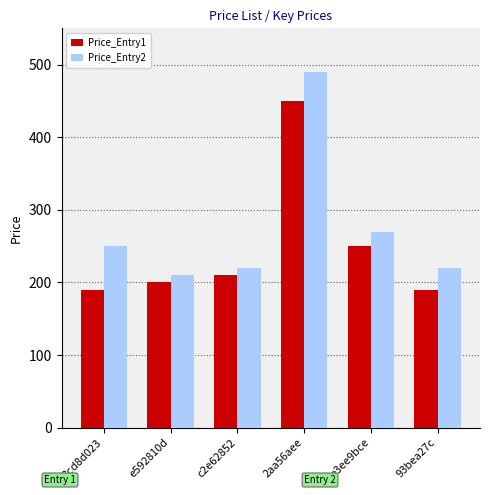

Rank the series by their average value, from lowest to highest.

Price_Entry1, Price_Entry2